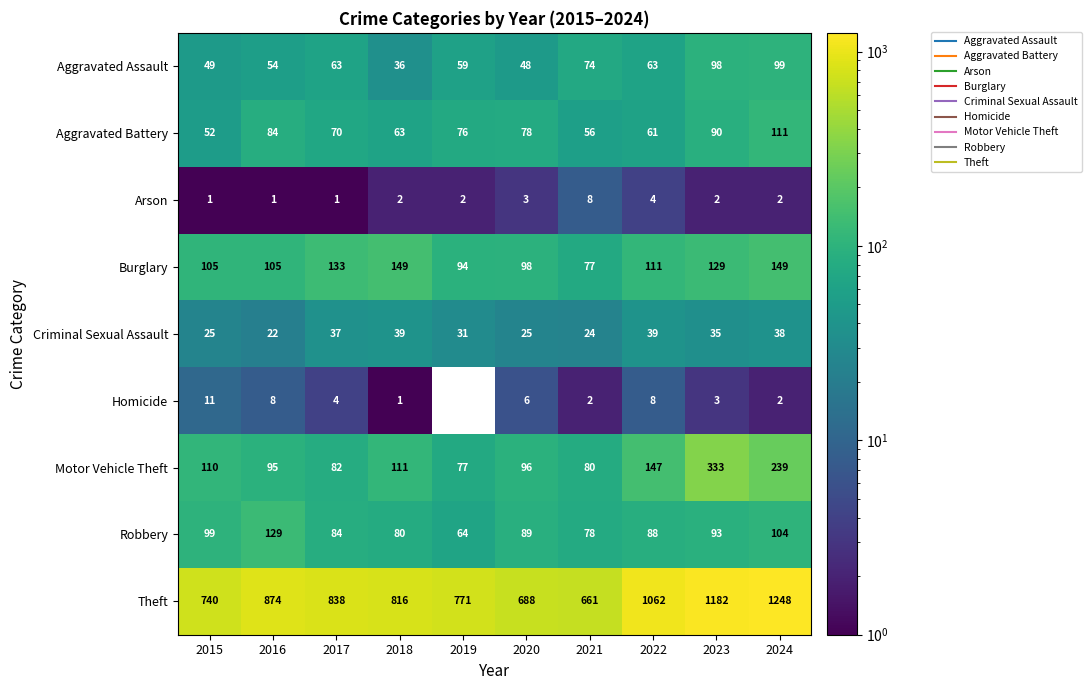

What is the difference between the Burglary values at 2024 and 2021?

72.0